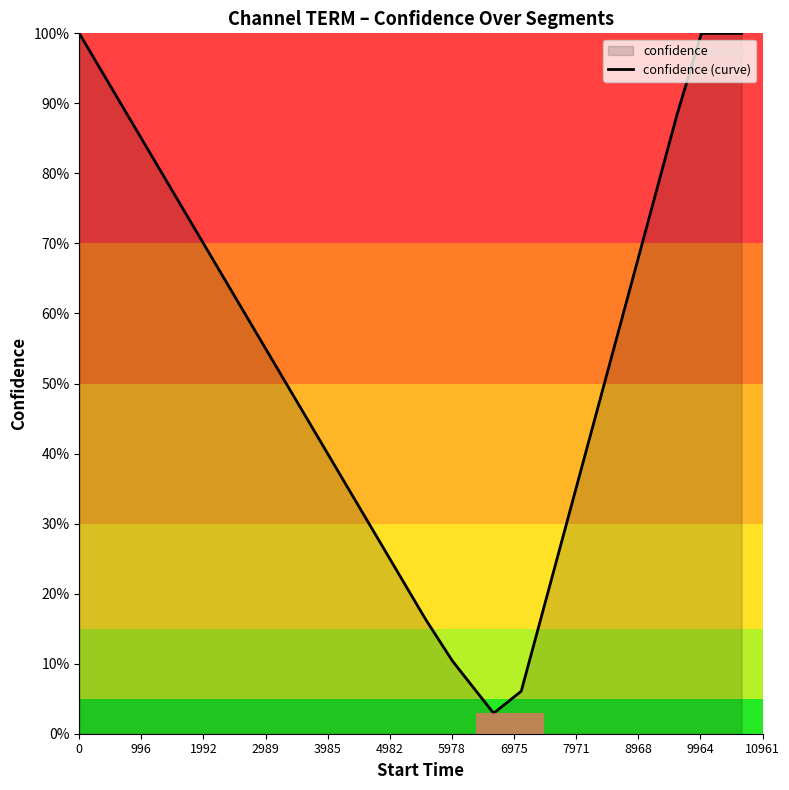

Does the chart have visible grid lines?

No